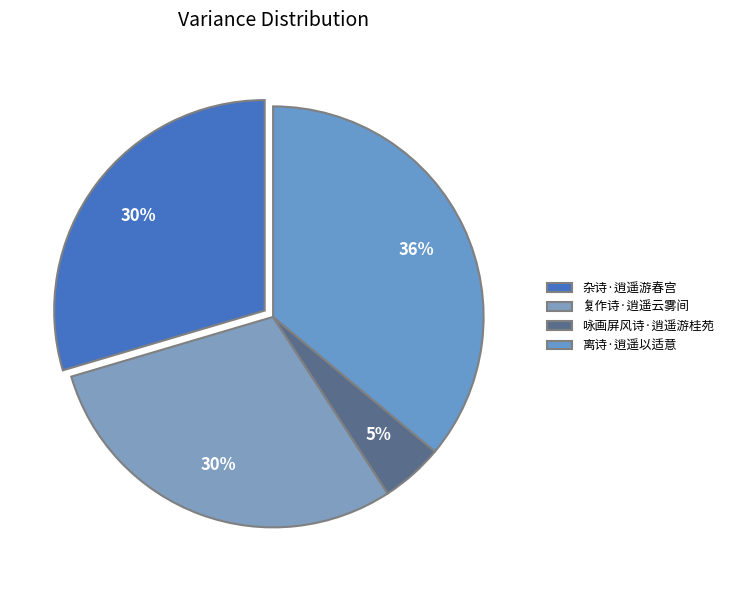

The 咏画屏风诗·逍遥游桂苑 slice represents 5% of the pie. True or false?

True